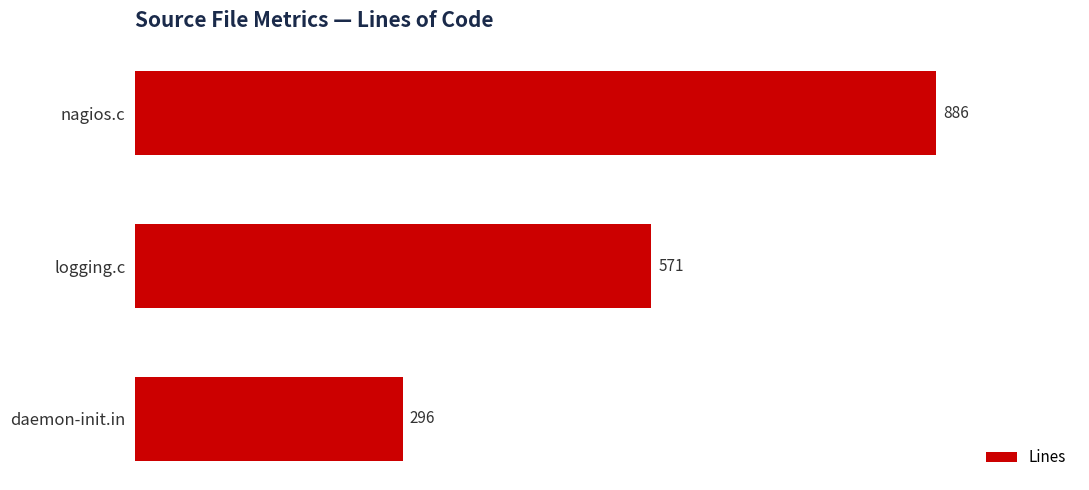

Reading top to bottom, transcribe all the data shown in this chart.

nagios.c=886	logging.c=571	daemon-init.in=296